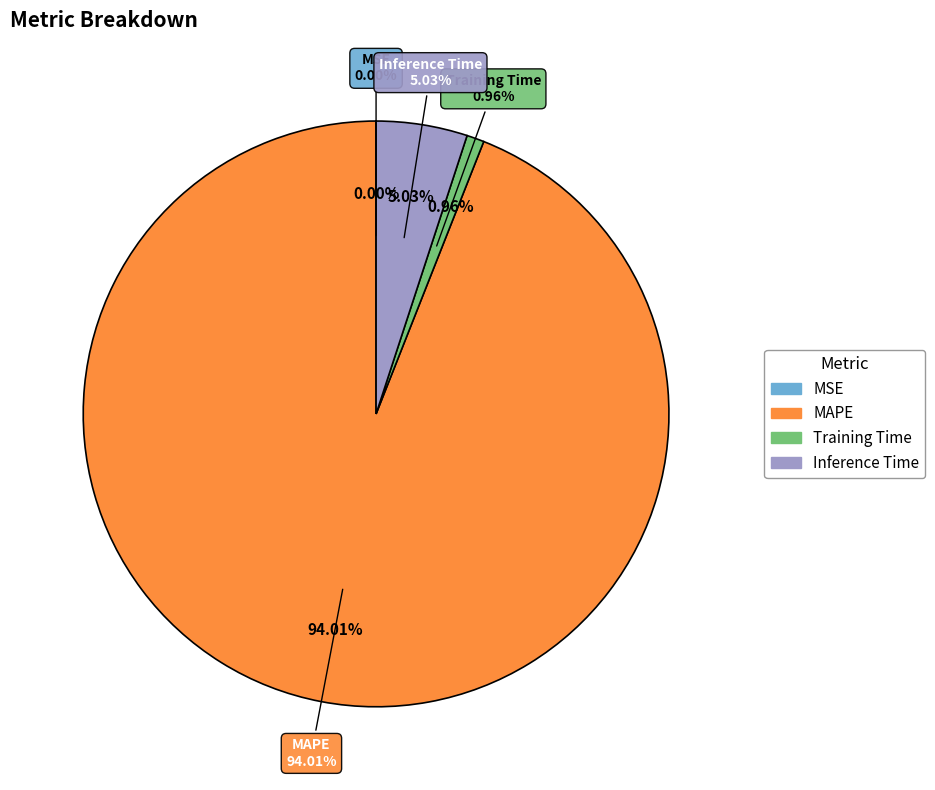

How many segments does this pie chart have?

4